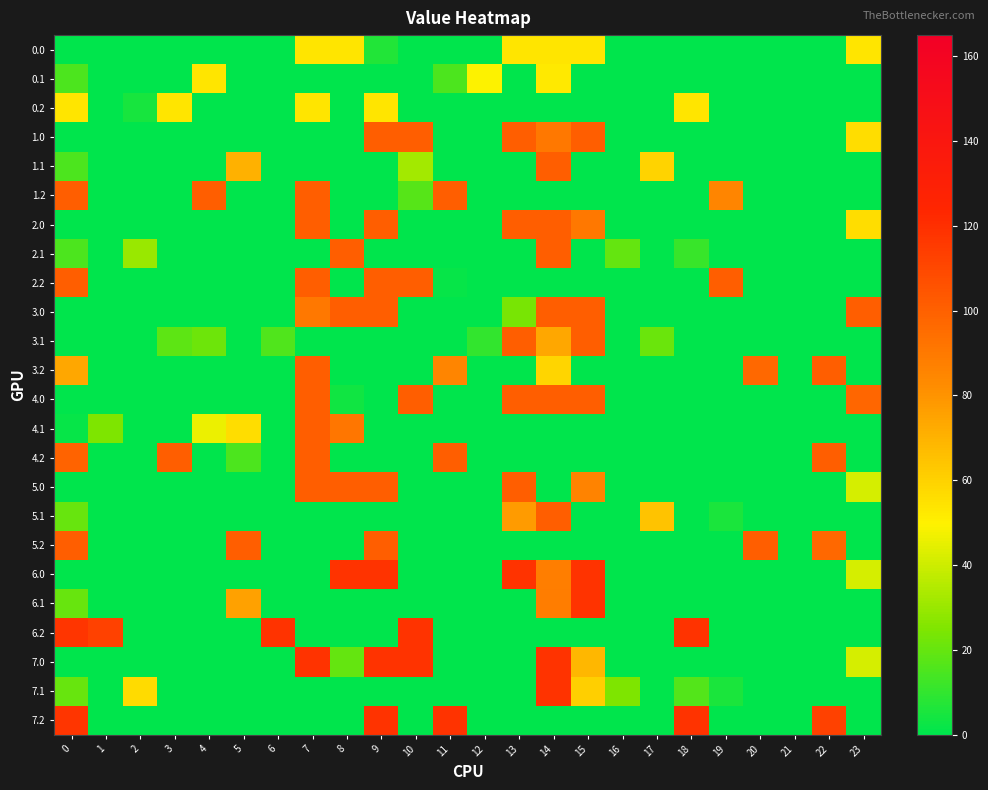

Reading right to left, list all the values displayed in this chart.

0.0: 23=54.0	22=0.0	21=0.0	20=0.0	19=0.0	18=0.0	17=0.0	16=0.0	15=54.0	14=54.0	13=54.0	12=0.0	11=0.0	10=0.0	9=6.9	8=54.0	7=54.0	6=0.0	5=0.0	4=0.0	3=0.0	2=0.0	1=0.0	0=0.0
0.1: 23=0.0	22=0.0	21=0.0	20=0.0	19=0.3	18=0.0	17=0.0	16=0.0	15=0.0	14=52.3	13=0.0	12=49.2	11=15.3	10=0.0	9=0.0	8=0.0	7=0.0	6=0.0	5=0.0	4=54.0	3=0.0	2=0.0	1=0.0	0=15.4
0.2: 23=0.0	22=0.0	21=0.0	20=0.0	19=0.0	18=54.0	17=0.0	16=0.0	15=0.0	14=0.0	13=0.0	12=0.0	11=0.0	10=0.0	9=54.0	8=0.0	7=54.0	6=0.0	5=0.0	4=0.0	3=54.0	2=5.1	1=0.0	0=54.0
1.0: 23=56.3	22=0.0	21=0.0	20=0.0	19=0.0	18=0.0	17=0.0	16=0.0	15=101.0	14=90.7	13=101.0	12=0.0	11=0.0	10=101.0	9=101.0	8=0.0	7=0.0	6=0.0	5=0.0	4=0.0	3=0.0	2=0.0	1=0.0	0=0.0
1.1: 23=0.0	22=0.0	21=0.0	20=0.0	19=0.3	18=0.0	17=59.9	16=0.0	15=0.0	14=101.0	13=0.0	12=0.0	11=0.0	10=31.8	9=0.0	8=0.0	7=0.0	6=0.0	5=70.5	4=0.0	3=0.0	2=0.0	1=0.0	0=15.4
1.2: 23=0.0	22=0.0	21=0.0	20=0.0	19=85.3	18=0.0	17=0.0	16=0.0	15=0.0	14=0.0	13=0.0	12=0.0	11=101.0	10=17.0	9=0.0	8=0.0	7=101.0	6=0.0	5=0.0	4=101.0	3=0.0	2=0.0	1=0.0	0=101.0
2.0: 23=56.3	22=0.0	21=0.0	20=0.0	19=0.0	18=0.0	17=0.0	16=0.0	15=90.7	14=101.0	13=101.0	12=0.0	11=0.0	10=0.0	9=101.0	8=0.0	7=101.0	6=0.0	5=0.0	4=0.0	3=0.0	2=0.0	1=0.0	0=0.0
2.1: 23=0.0	22=0.0	21=0.0	20=0.0	19=0.3	18=11.5	17=0.0	16=19.5	15=0.0	14=101.0	13=0.0	12=0.0	11=0.0	10=0.0	9=0.0	8=101.0	7=0.0	6=0.0	5=0.0	4=0.0	3=0.0	2=30.1	1=0.0	0=15.4
2.2: 23=0.0	22=0.0	21=0.0	20=0.0	19=101.0	18=0.0	17=0.0	16=0.0	15=0.0	14=0.0	13=0.0	12=0.0	11=1.3	10=101.0	9=101.0	8=0.0	7=101.0	6=0.0	5=0.0	4=0.0	3=0.0	2=0.0	1=0.0	0=101.0
3.0: 23=101.0	22=0.0	21=0.0	20=0.0	19=0.0	18=0.0	17=0.0	16=0.0	15=101.0	14=101.0	13=23.7	12=0.0	11=0.0	10=0.0	9=101.0	8=101.0	7=90.3	6=0.0	5=0.0	4=0.0	3=0.0	2=0.0	1=0.0	0=0.0
3.1: 23=0.0	22=0.0	21=0.0	20=0.0	19=0.0	18=0.0	17=20.9	16=0.0	15=101.0	14=73.8	13=101.0	12=10.2	11=0.0	10=0.0	9=0.0	8=0.0	7=0.0	6=15.8	5=0.0	4=21.4	3=18.3	2=0.0	1=0.0	0=0.0
3.2: 23=0.0	22=101.0	21=0.0	20=97.0	19=0.0	18=0.0	17=0.0	16=0.0	15=0.0	14=59.1	13=0.0	12=0.0	11=85.4	10=0.0	9=0.0	8=0.0	7=101.0	6=0.0	5=0.0	4=0.0	3=0.0	2=0.0	1=0.0	0=73.9
4.0: 23=97.5	22=0.0	21=0.0	20=0.0	19=0.0	18=0.0	17=0.0	16=0.0	15=101.0	14=101.0	13=101.0	12=0.0	11=0.0	10=101.0	9=0.0	8=3.4	7=101.0	6=0.0	5=0.0	4=0.0	3=0.0	2=0.0	1=0.0	0=0.0
4.1: 23=0.0	22=0.0	21=0.0	20=0.0	19=0.0	18=0.0	17=0.0	16=0.0	15=0.0	14=0.0	13=0.0	12=0.0	11=0.0	10=0.0	9=0.0	8=91.2	7=101.0	6=0.0	5=56.5	4=46.4	3=0.0	2=0.0	1=24.9	0=1.4
4.2: 23=0.0	22=101.0	21=0.0	20=0.0	19=0.0	18=0.0	17=0.0	16=0.0	15=0.0	14=0.0	13=0.0	12=0.0	11=101.0	10=0.0	9=0.0	8=0.0	7=101.0	6=0.0	5=15.0	4=0.0	3=101.0	2=0.0	1=0.0	0=98.9
5.0: 23=41.6	22=0.0	21=0.0	20=0.0	19=0.0	18=0.0	17=0.0	16=0.0	15=85.8	14=0.0	13=101.0	12=0.0	11=0.0	10=0.0	9=101.0	8=101.0	7=101.0	6=0.0	5=0.0	4=0.1	3=0.6	2=0.0	1=0.0	0=0.0
5.1: 23=0.0	22=0.0	21=0.0	20=0.0	19=5.3	18=0.0	17=64.9	16=0.0	15=0.0	14=101.0	13=77.5	12=0.0	11=0.0	10=0.0	9=0.0	8=0.0	7=0.0	6=0.0	5=0.0	4=0.0	3=0.0	2=0.0	1=0.0	0=20.4
5.2: 23=0.0	22=97.0	21=0.0	20=101.0	19=0.0	18=0.0	17=0.0	16=0.0	15=0.0	14=0.0	13=0.0	12=0.0	11=0.4	10=0.0	9=101.0	8=0.0	7=0.0	6=0.0	5=101.0	4=0.0	3=0.0	2=0.0	1=0.0	0=101.0
6.0: 23=41.6	22=0.0	21=0.0	20=0.0	19=0.0	18=0.0	17=0.0	16=0.0	15=118.0	14=88.3	13=118.0	12=0.0	11=0.0	10=0.0	9=118.0	8=118.0	7=0.0	6=0.0	5=0.0	4=0.1	3=0.6	2=0.0	1=0.0	0=0.0
6.1: 23=0.0	22=0.0	21=0.0	20=0.0	19=0.0	18=0.0	17=0.0	16=0.0	15=118.0	14=88.5	13=0.0	12=0.0	11=0.0	10=0.0	9=0.0	8=0.0	7=0.0	6=0.0	5=75.5	4=0.0	3=0.0	2=0.0	1=0.0	0=20.4
6.2: 23=0.0	22=0.0	21=0.0	20=0.0	19=0.0	18=118.0	17=0.0	16=0.0	15=0.0	14=0.0	13=0.0	12=0.0	11=0.0	10=118.0	9=0.0	8=0.0	7=0.0	6=118.0	5=0.0	4=0.0	3=0.0	2=0.0	1=112.3	0=117.9
7.0: 23=41.6	22=0.0	21=0.0	20=0.0	19=0.0	18=0.0	17=0.0	16=0.0	15=68.5	14=118.0	13=0.0	12=0.0	11=0.0	10=118.0	9=118.0	8=19.8	7=118.0	6=0.0	5=0.0	4=0.1	3=0.6	2=0.0	1=0.0	0=0.0
7.1: 23=0.0	22=0.0	21=0.0	20=0.0	19=5.3	18=16.5	17=0.0	16=24.5	15=60.7	14=118.0	13=0.0	12=0.0	11=0.0	10=0.0	9=0.0	8=0.0	7=0.0	6=0.0	5=0.0	4=0.0	3=0.0	2=57.1	1=0.0	0=20.4
7.2: 23=0.0	22=112.3	21=0.0	20=0.0	19=0.0	18=118.0	17=0.0	16=0.0	15=0.0	14=0.0	13=0.0	12=0.0	11=118.0	10=0.0	9=118.0	8=0.0	7=0.0	6=0.0	5=0.0	4=0.0	3=0.0	2=0.0	1=0.0	0=117.9